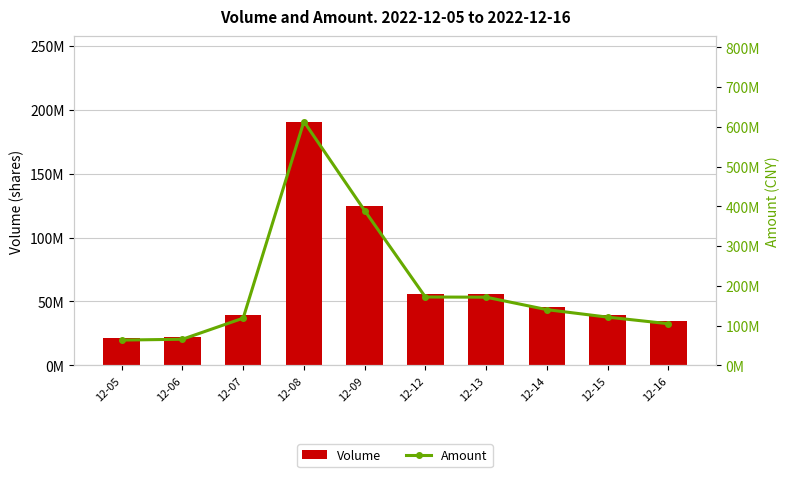

What is the difference between the second highest and second lowest values in the Volume series?

102978871